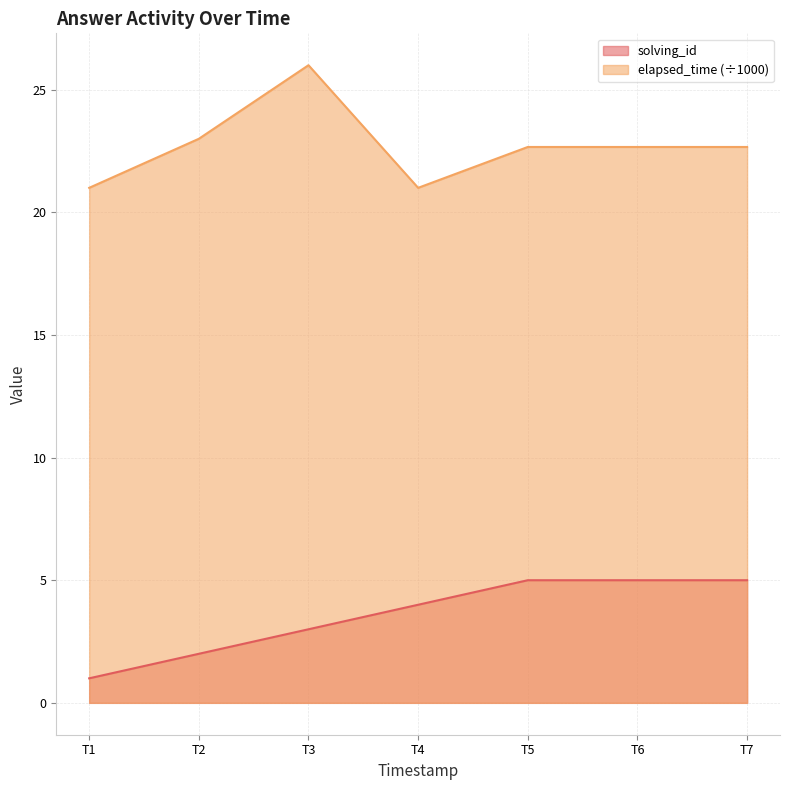

Where is solving_id nearest to the value 3?

T3